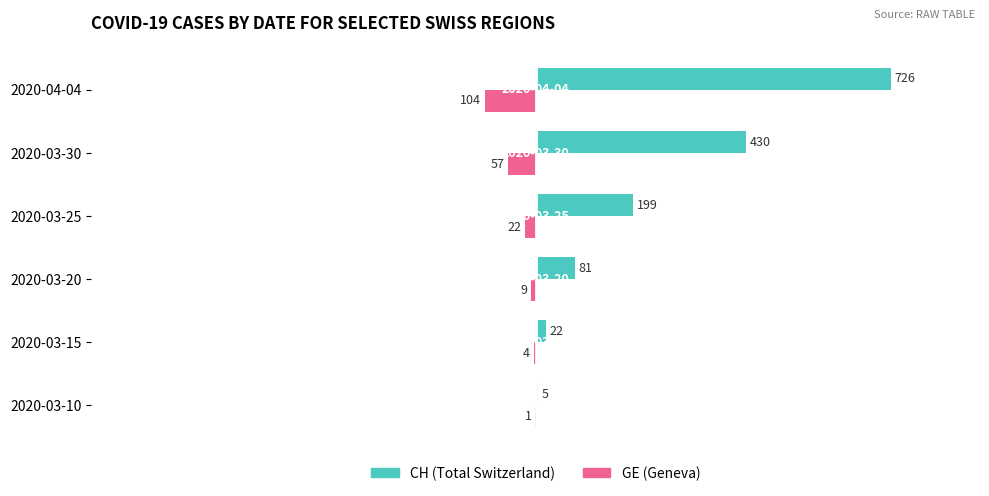

Read the CH (Total Switzerland) value at 2020-03-30.

430